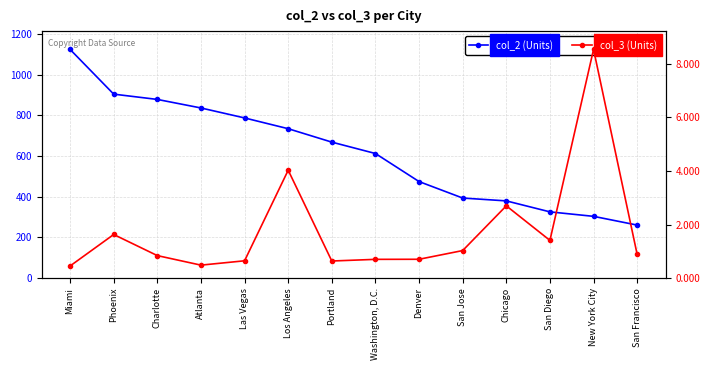

What is the maximum value for col_3 (Units)?

8.5